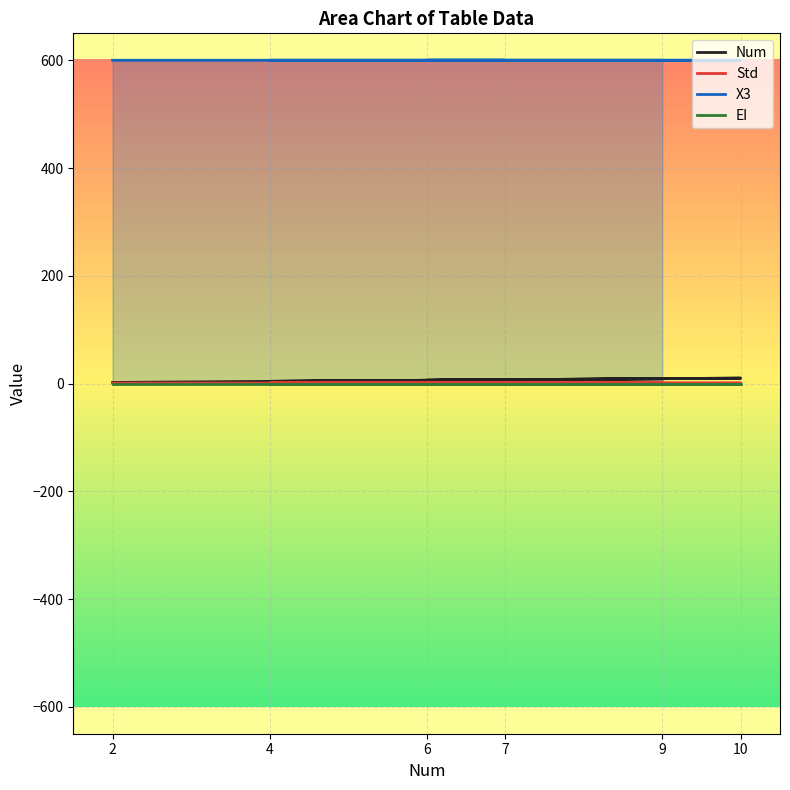

How many categories are shown in the chart?

6